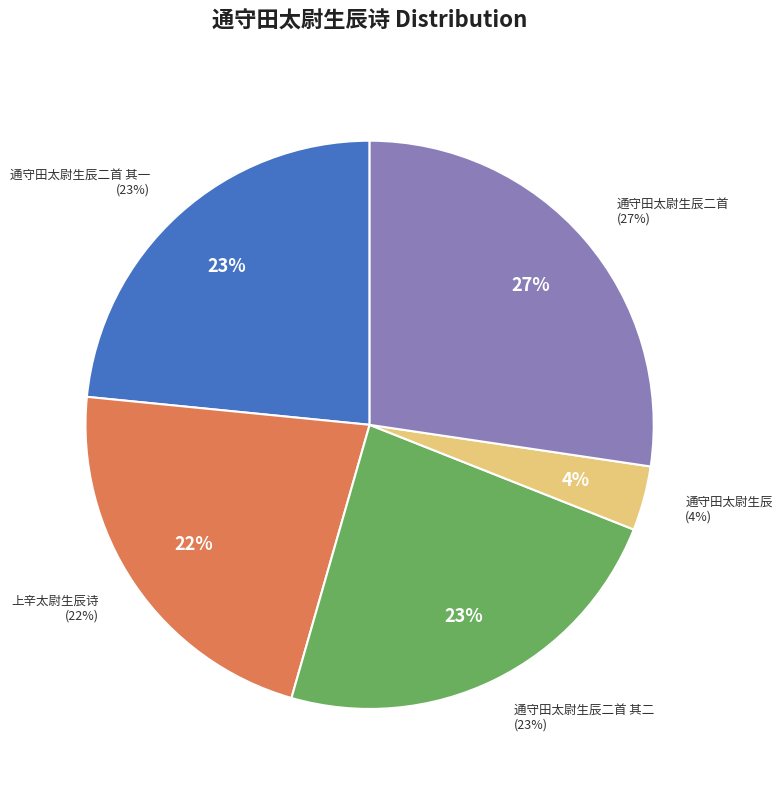

Between 通守田太尉生辰 and 上辛太尉生辰诗, which is larger?

上辛太尉生辰诗